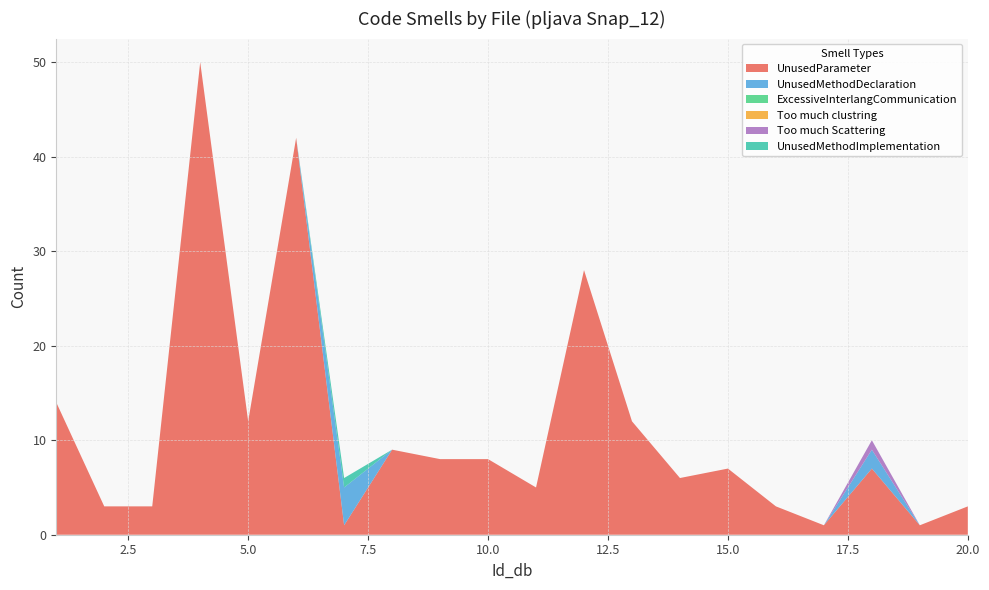

Reading left to right, what are all the values shown in this chart?

UnusedParameter: 14	3	3	50	12	42	1	9	8	8	5	28	12	6	7	3	1	7	1	3
UnusedMethodDeclaration: 0	0	0	0	0	0	4	0	0	0	0	0	0	0	0	0	0	2	0	0
ExcessiveInterlangCommunication: 0	0	0	0	0	0	0	0	0	0	0	0	0	0	0	0	0	0	0	0
Too much clustring: 0	0	0	0	0	0	0	0	0	0	0	0	0	0	0	0	0	0	0	0
Too much Scattering: 0	0	0	0	0	0	0	0	0	0	0	0	0	0	0	0	0	1	0	0
UnusedMethodImplementation: 0	0	0	0	0	0	1	0	0	0	0	0	0	0	0	0	0	0	0	0